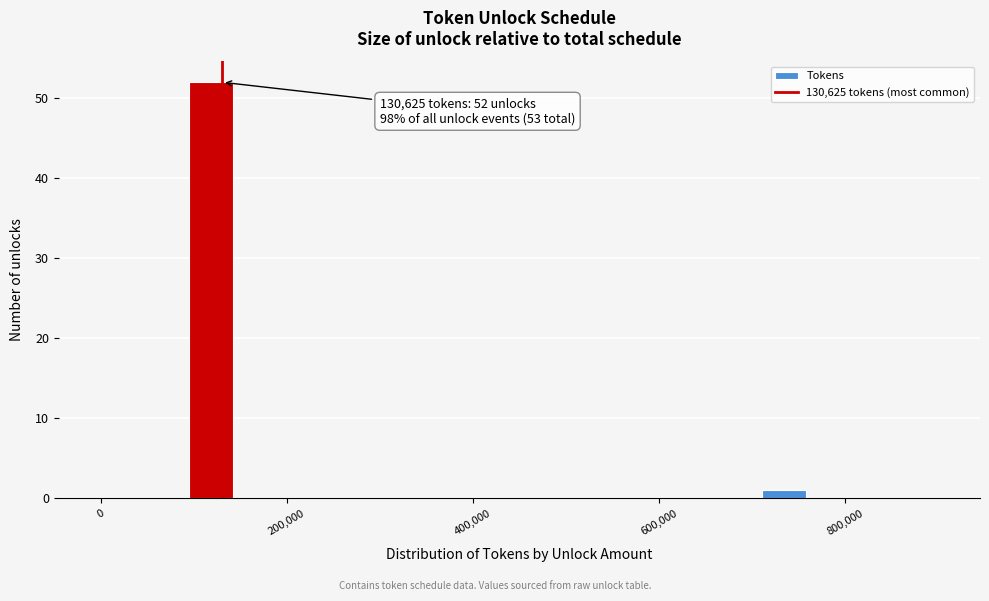

Read against the x-axis, roughly where is the centre of the tallest bar?

120000